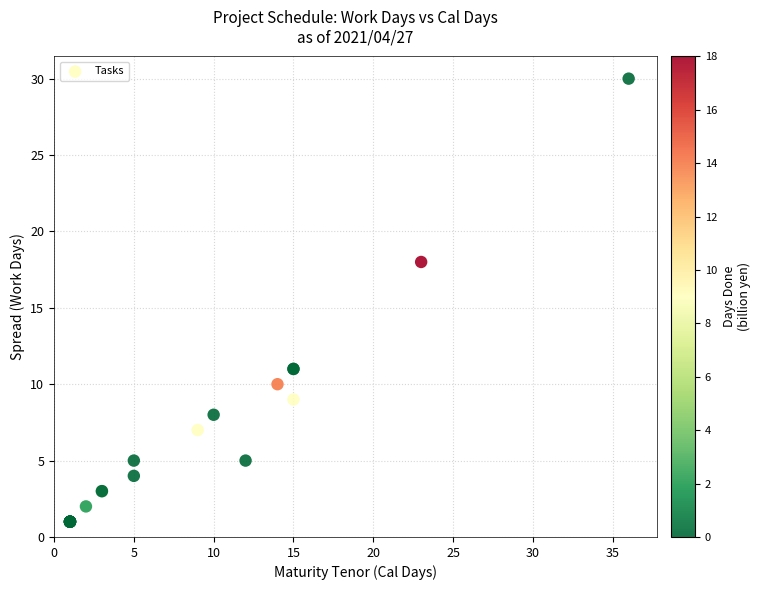

What Y value in the scatter plot is closest to 15?

18